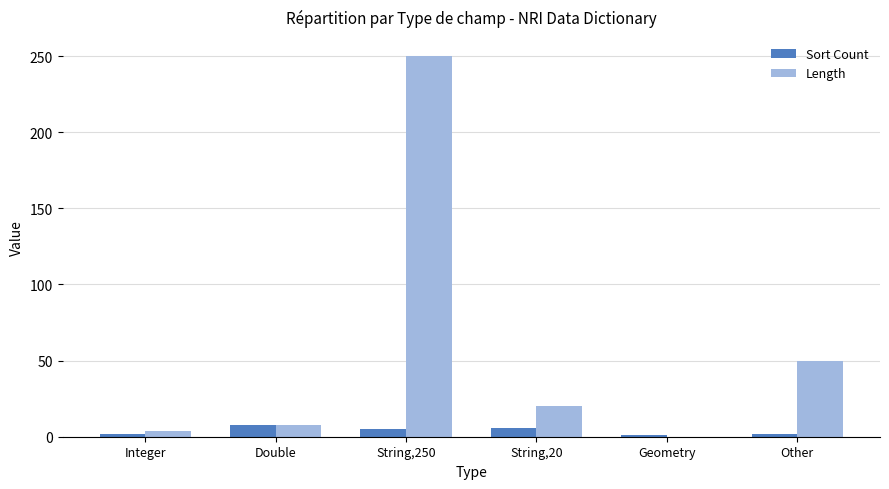

Which series changed the most between Integer and Geometry?

Length